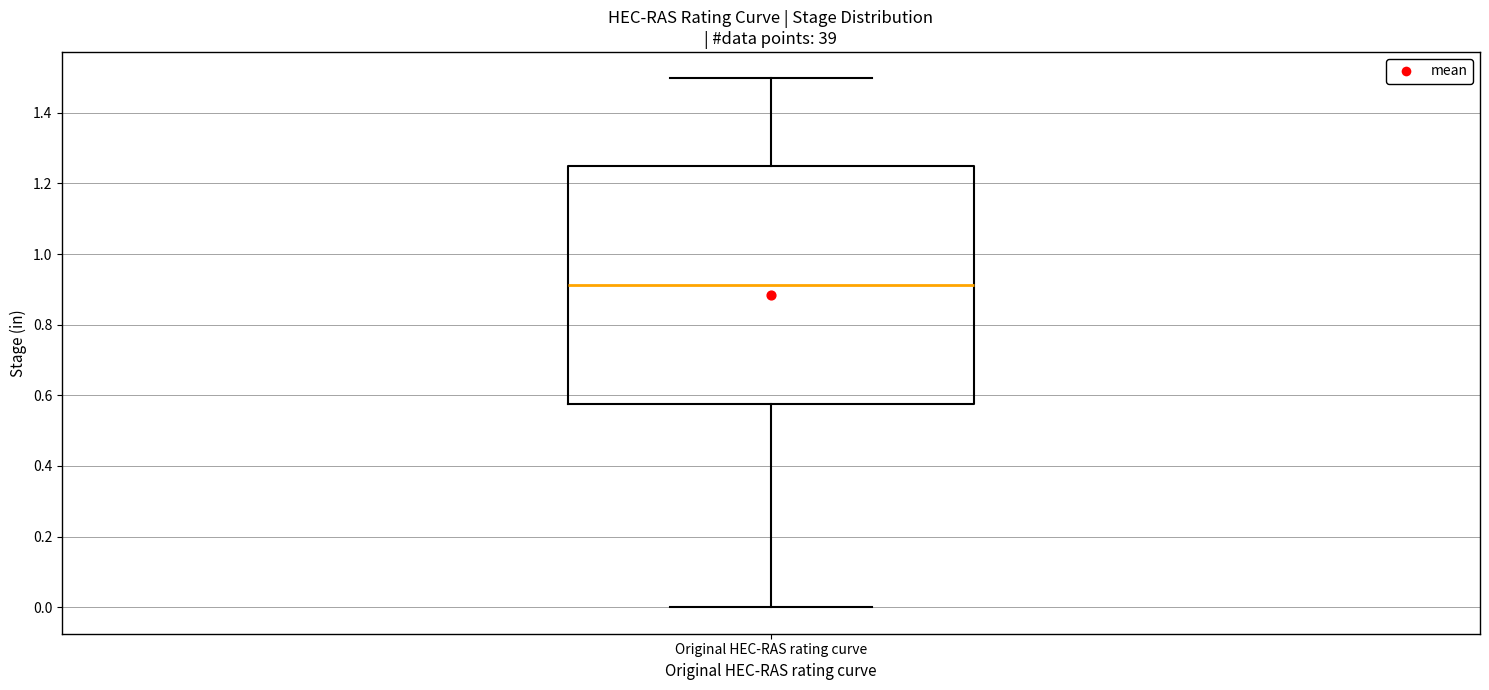

Read this box plot against the y-axis: the position of the median line, the range covered by the box, and the ends of both whiskers. The values are not printed on the chart, so give them approximately, as read against the axis.

median 0.92, box 0.58 to 1.24, whiskers 0.00 to 1.50